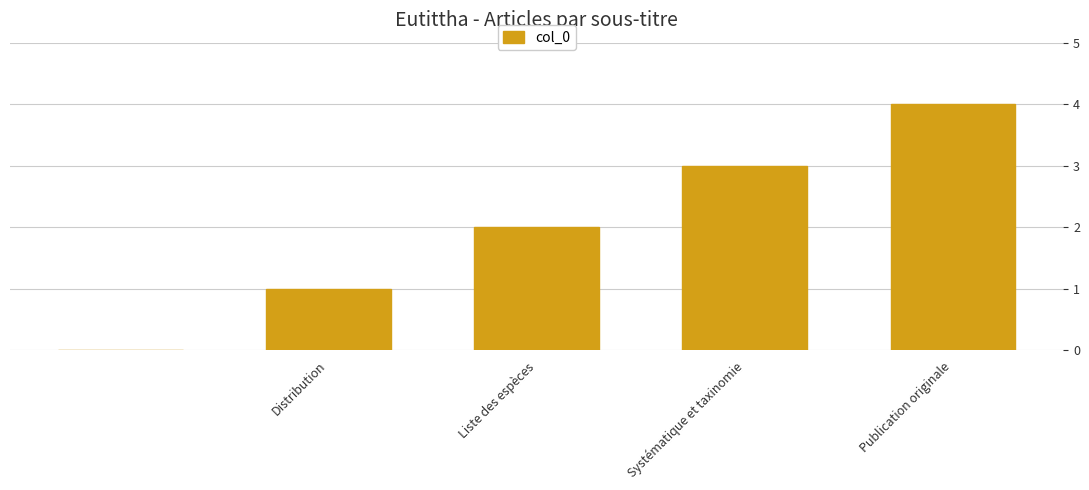

What is the sum of all values?

10